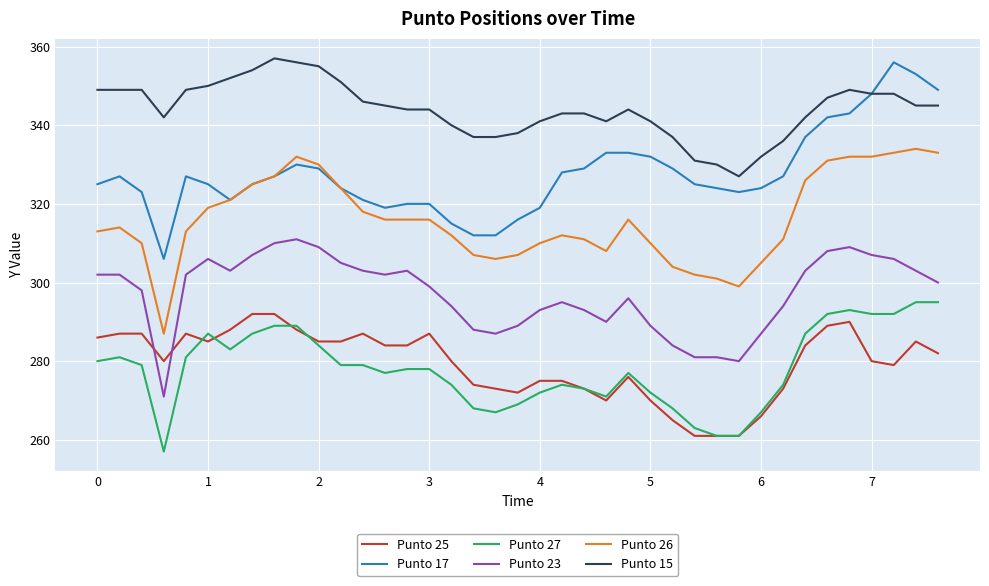

How many times do Punto 23 and Punto 25 cross each other?

2